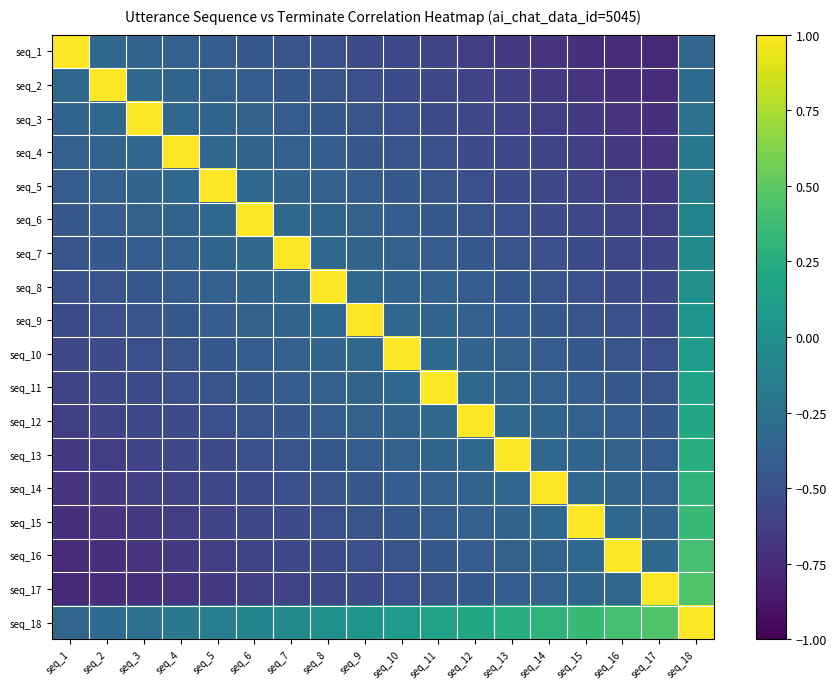

What is the minimum value shown in the chart?

-0.8